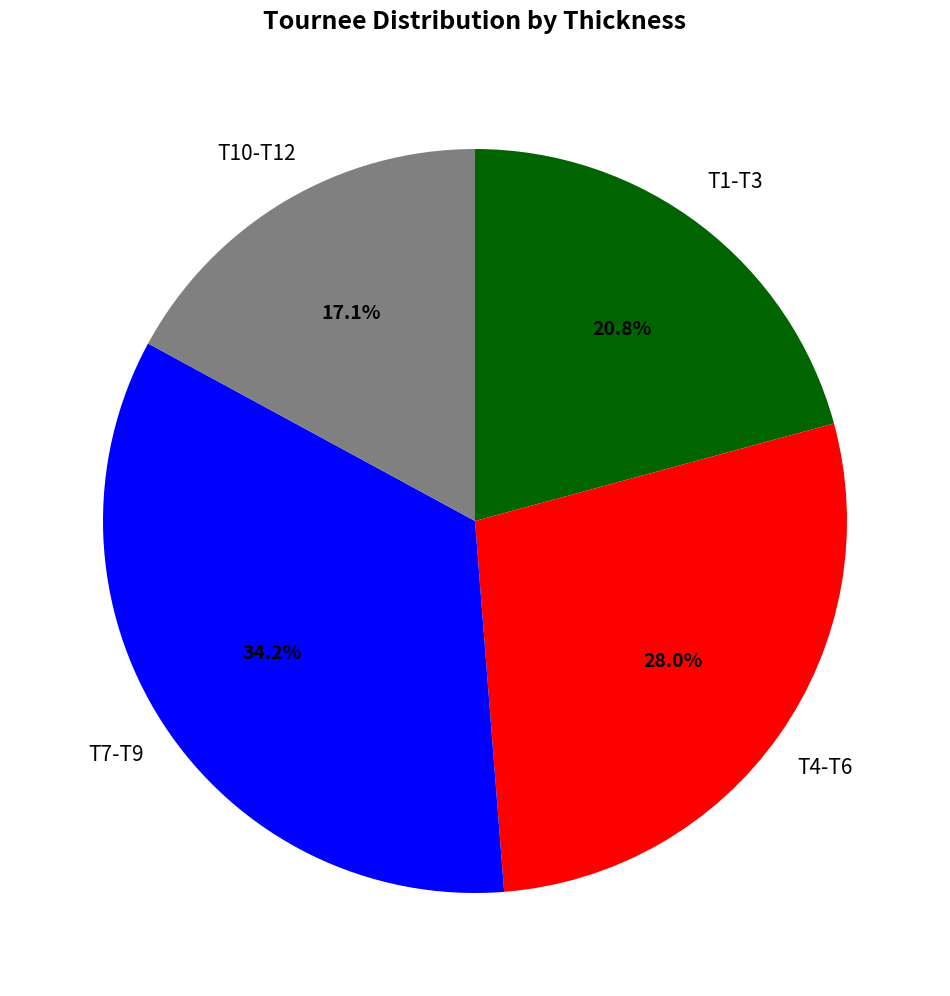

To the nearest percent, what is the difference between the largest and smallest slice percentages?

17%